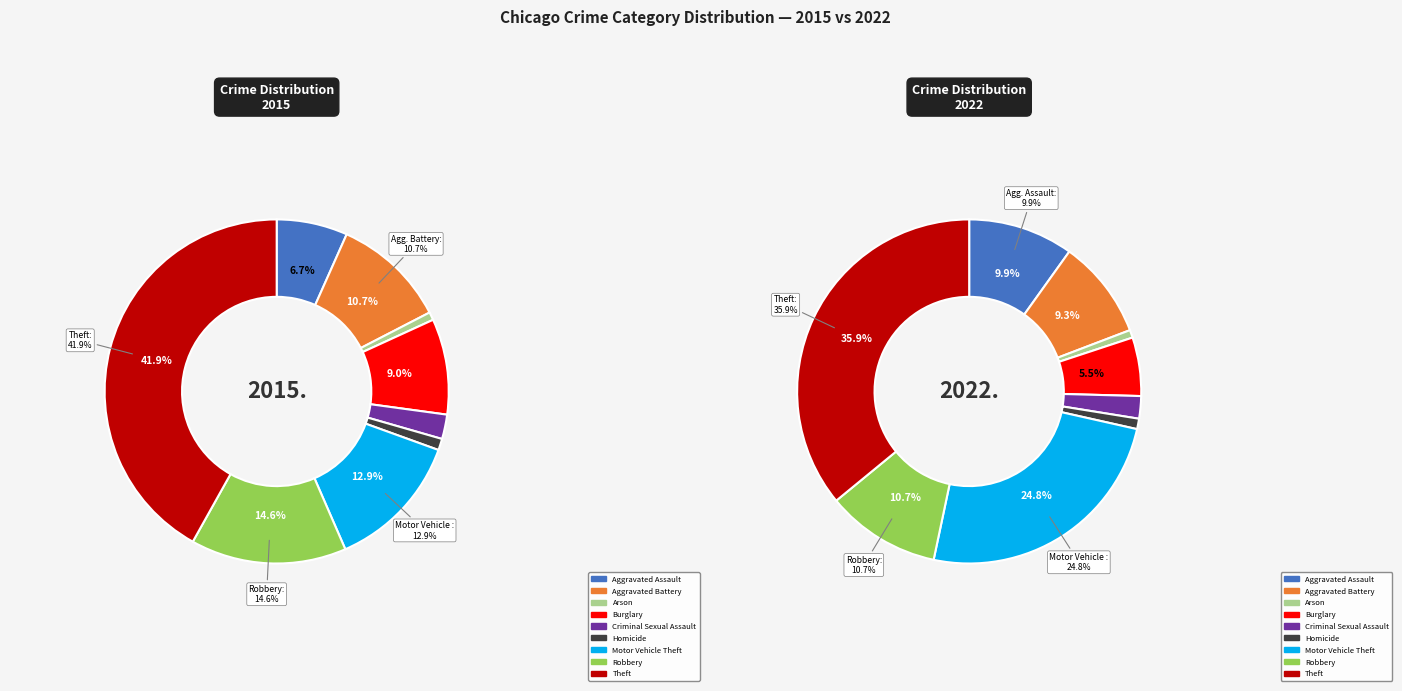

Which slice is the smallest?

Arson